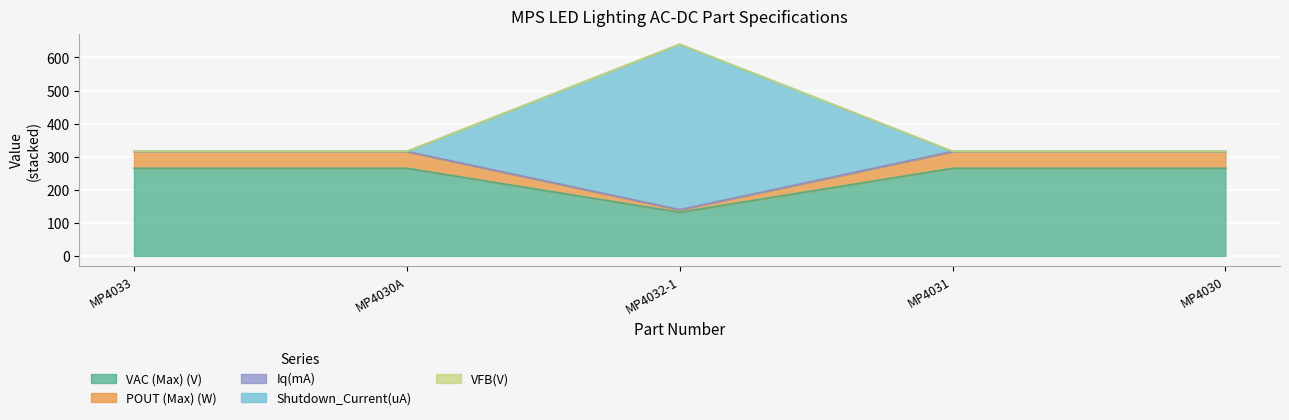

What is the greatest value displayed?

640.3